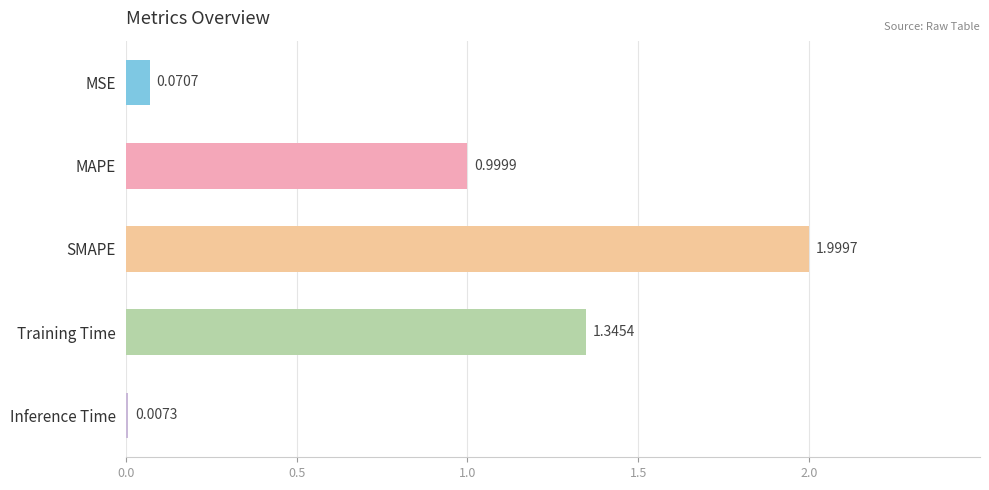

Between MAPE and Training Time, which is larger?

Training Time